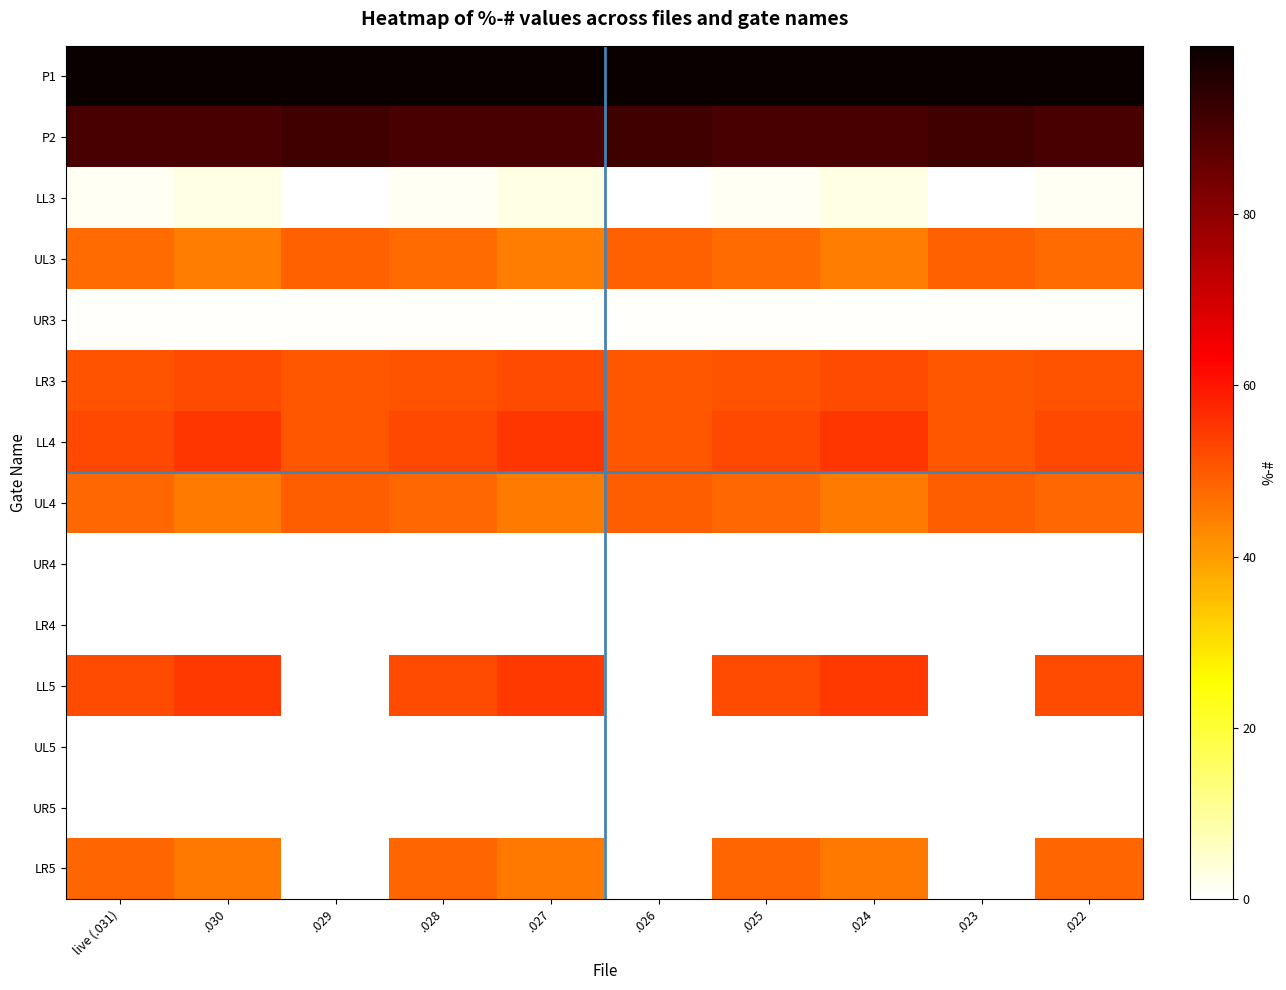

What is the difference between the highest and lowest values at .029?

99.7